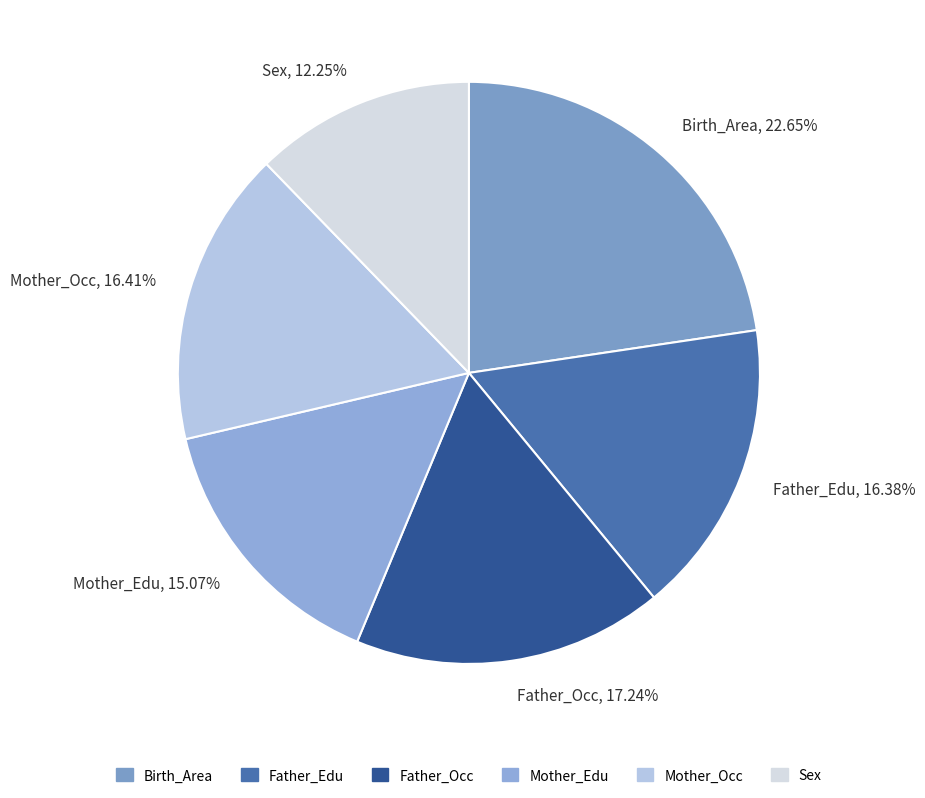

How many slices are in this pie chart?

6